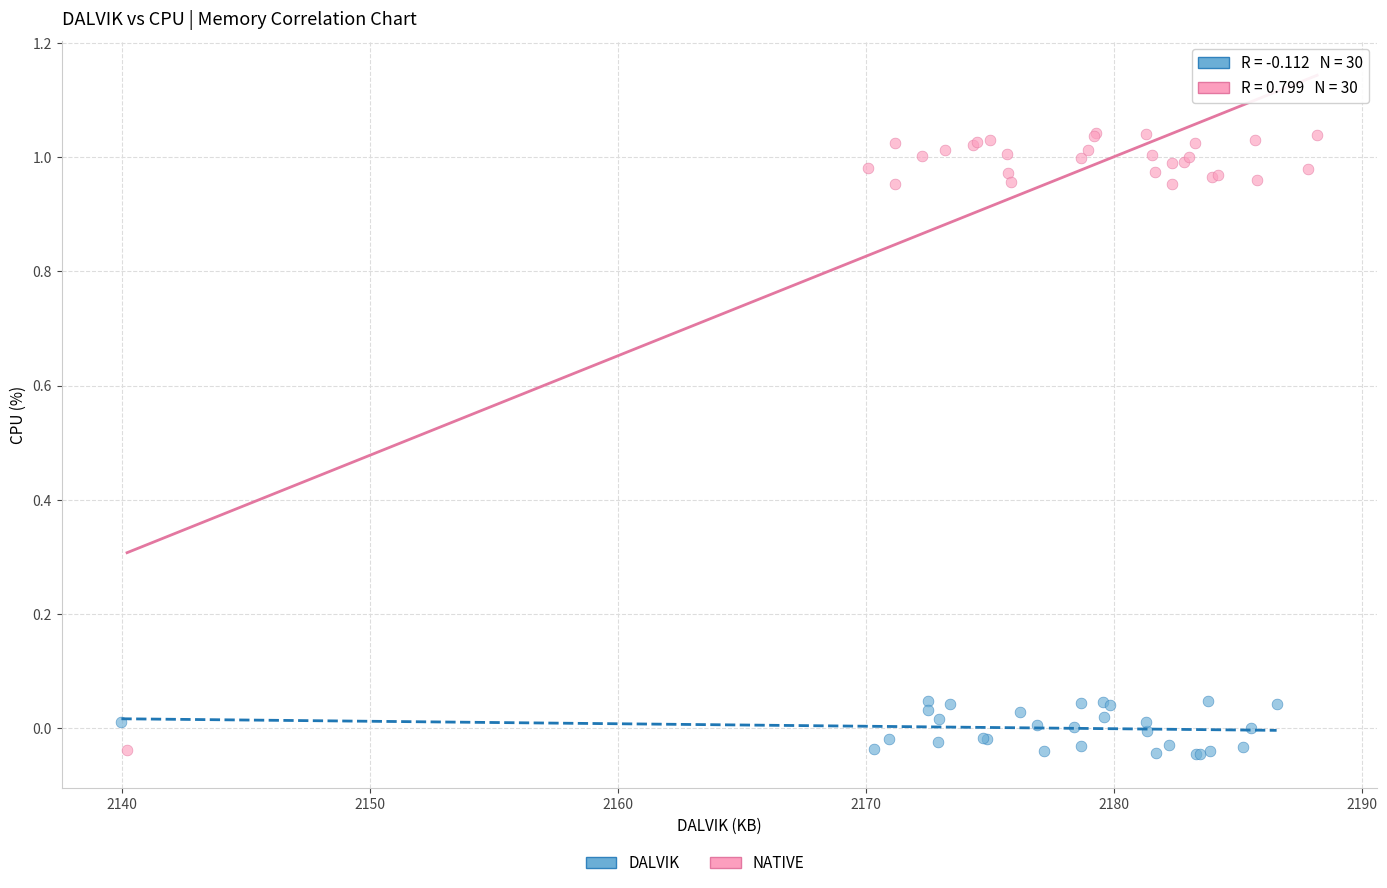

Which series reaches the maximum Y coordinate?

NATIVE